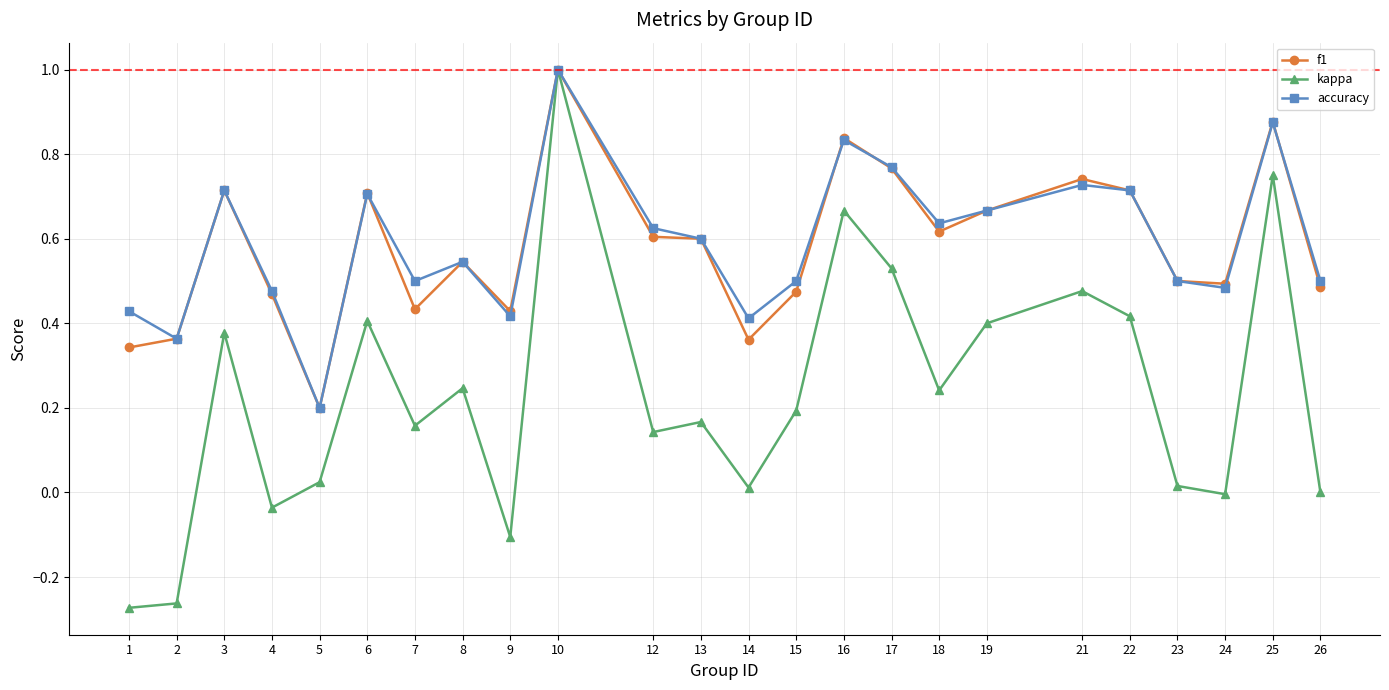

Is it true that f1 equals 0.5 at 8?

True